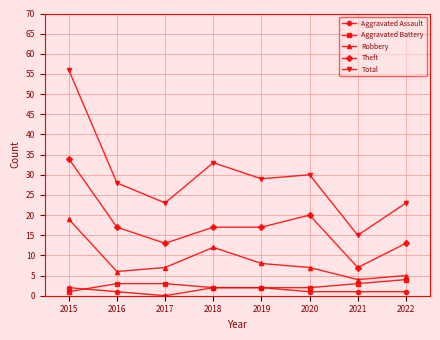

At 2017, list the series in order from largest to smallest.

Total, Theft, Robbery, Aggravated Battery, Aggravated Assault